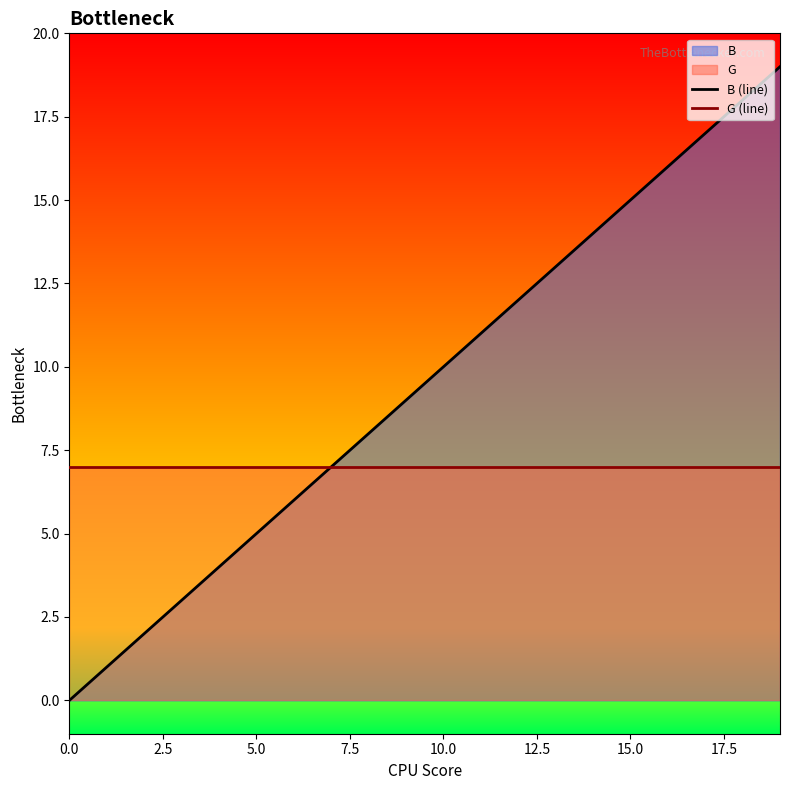

Which series has the largest total across all categories?

B (line)